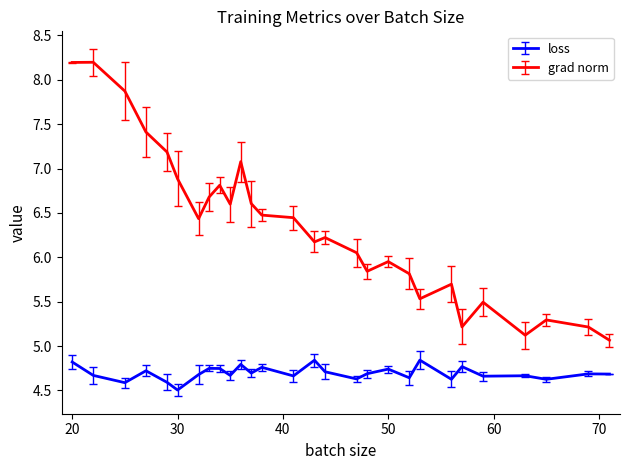

What are all the series names shown in the legend?

loss, grad norm